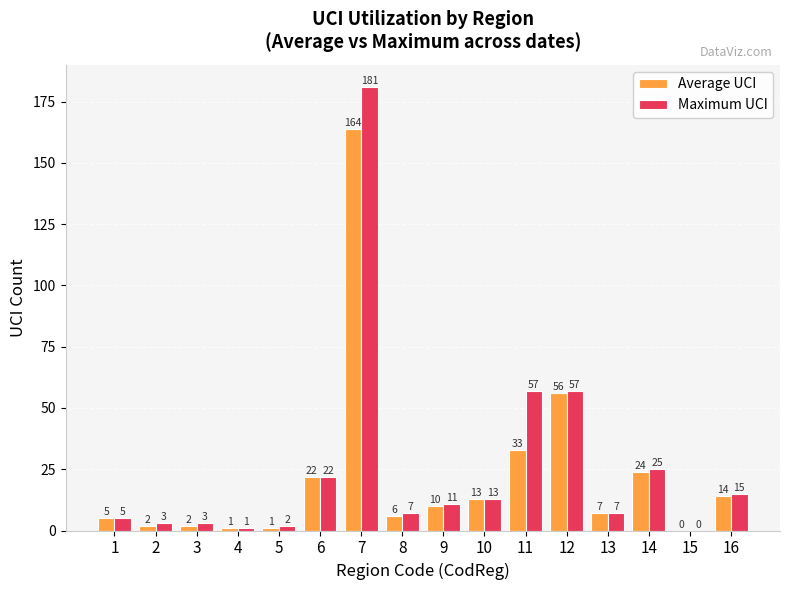

What is the sum of all Maximum UCI values?

409